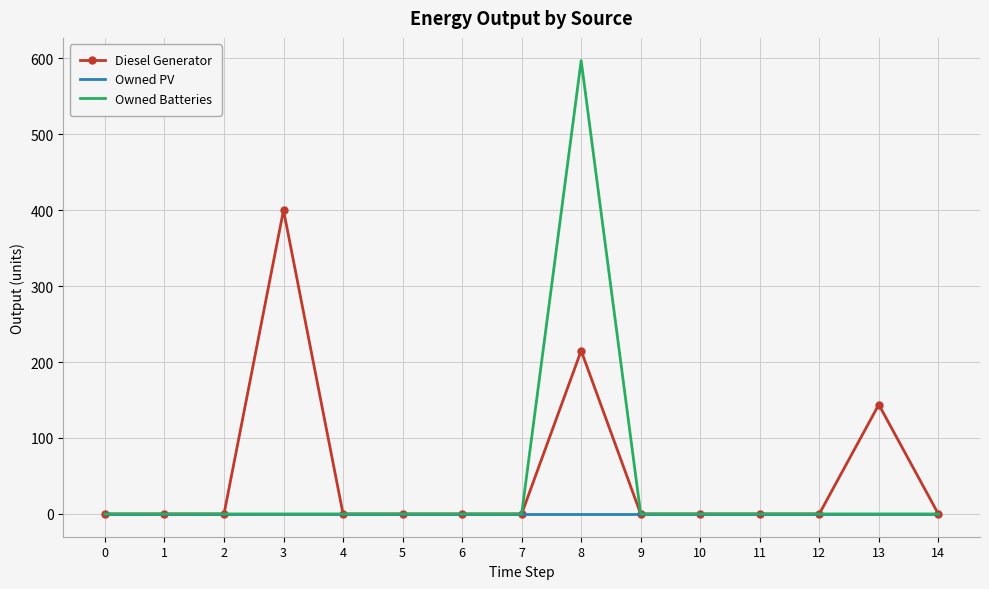

At how many categories does at least one series exceed 356?

2